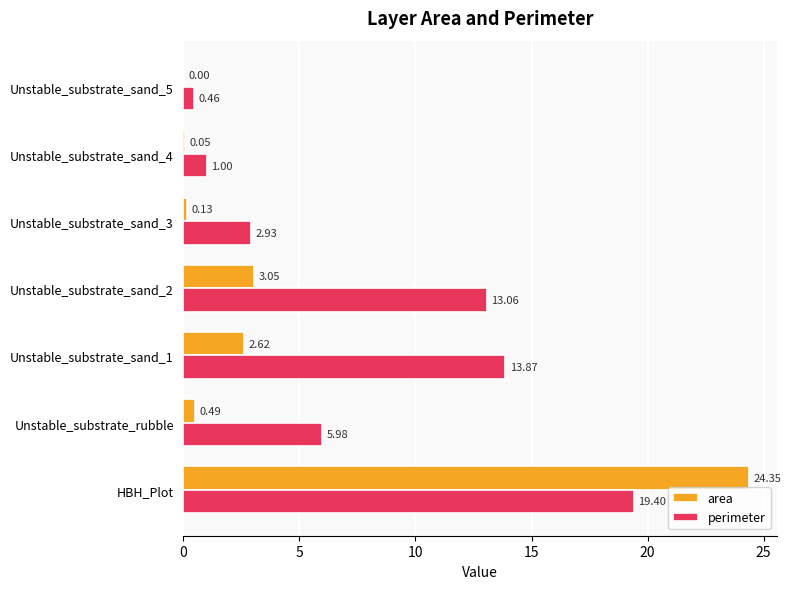

At which category does the chart reach its peak across all series?

HBH_Plot